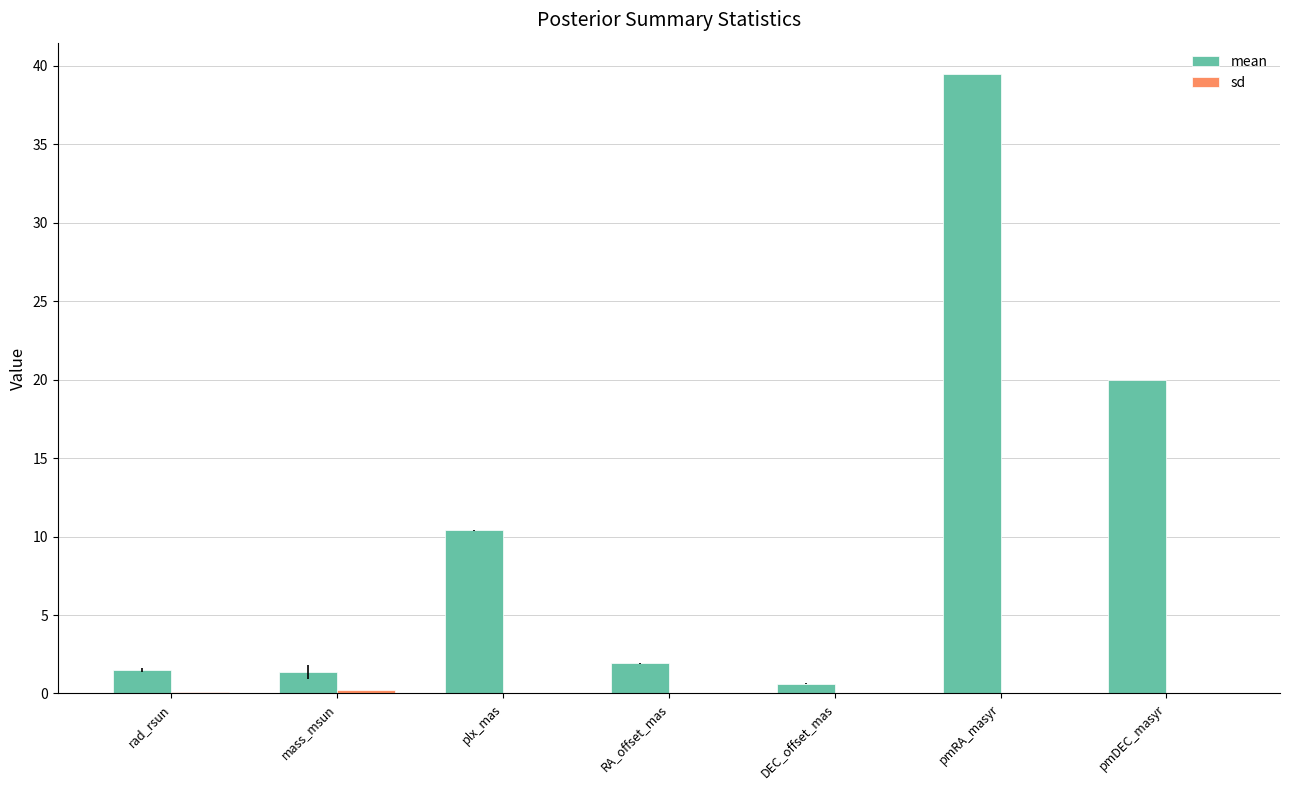

What is the maximum value shown in the chart?

39.5